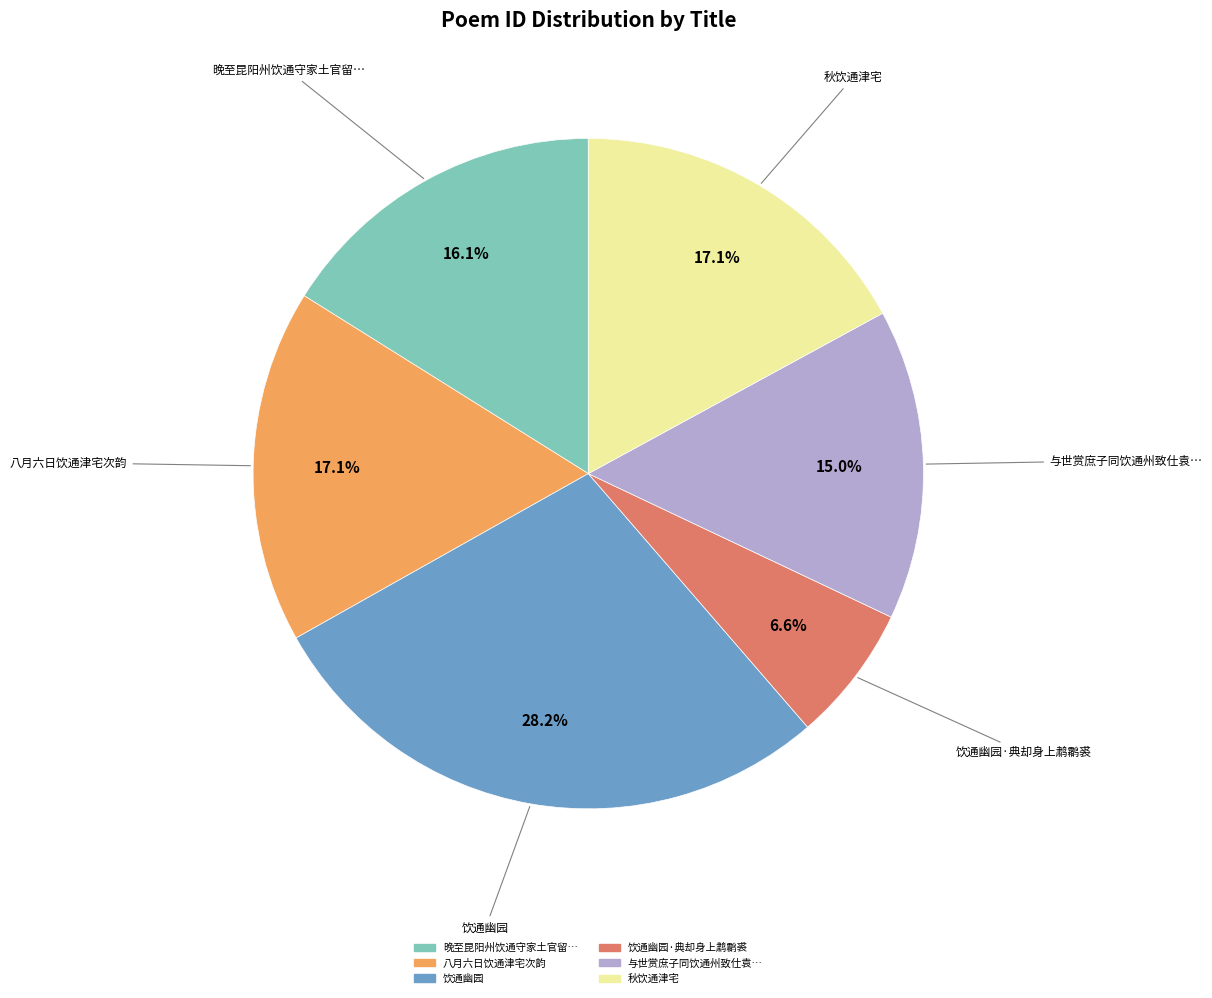

Is there any slice that represents more than half of the pie?

No